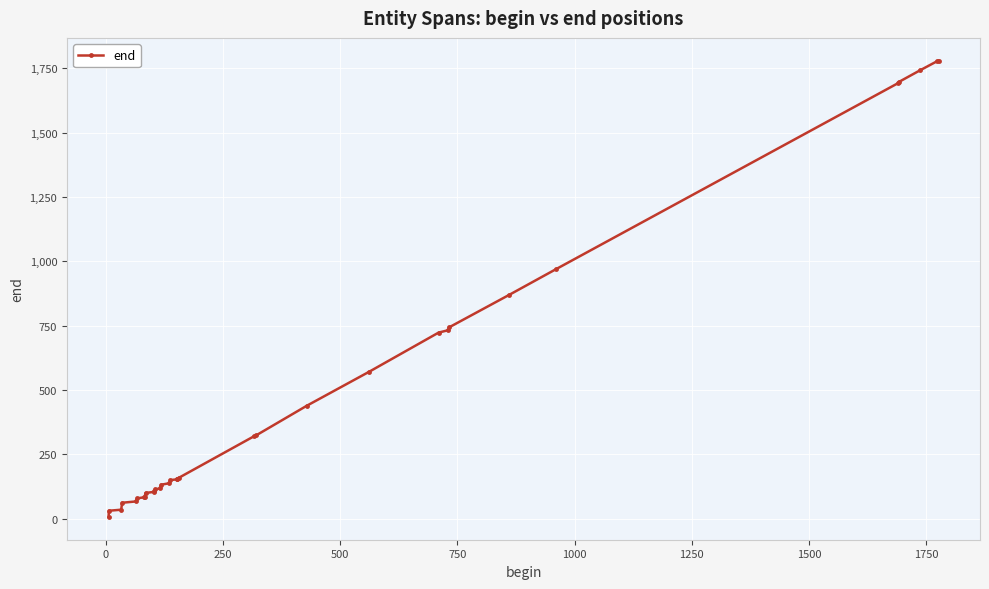

What is the maximum value shown in the chart?

1779